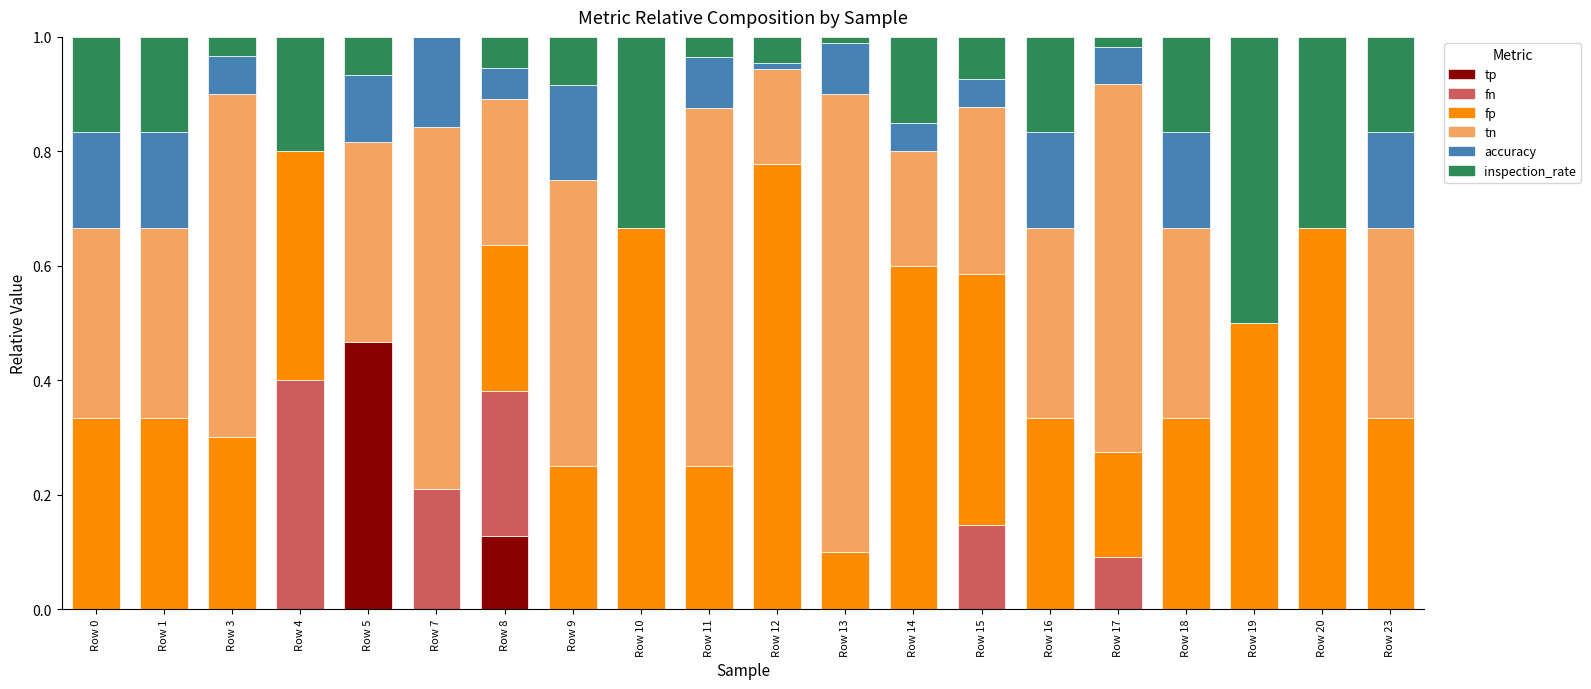

What is the total value across all series at Row 1?

1.0